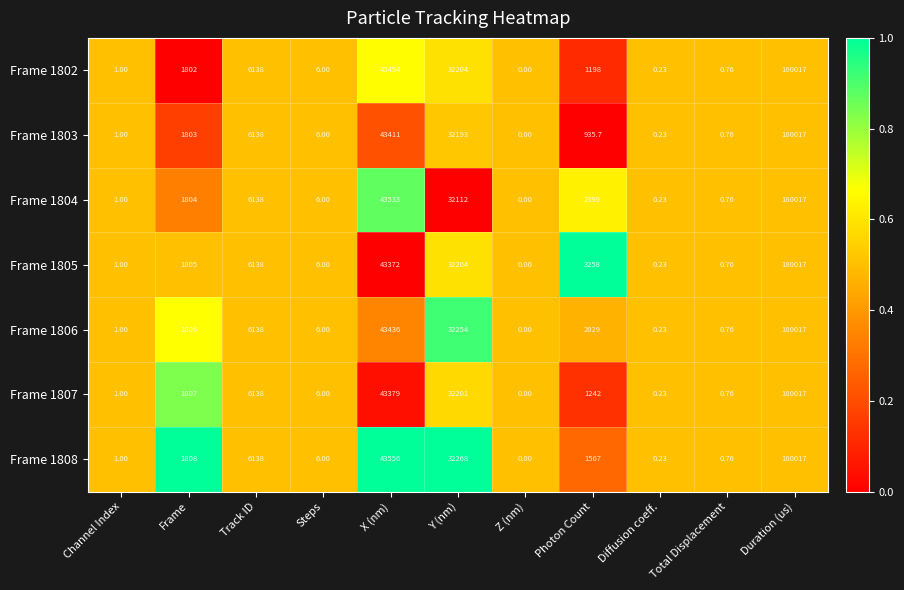

Where does the Frame 1807 series first go above 1242?

Frame